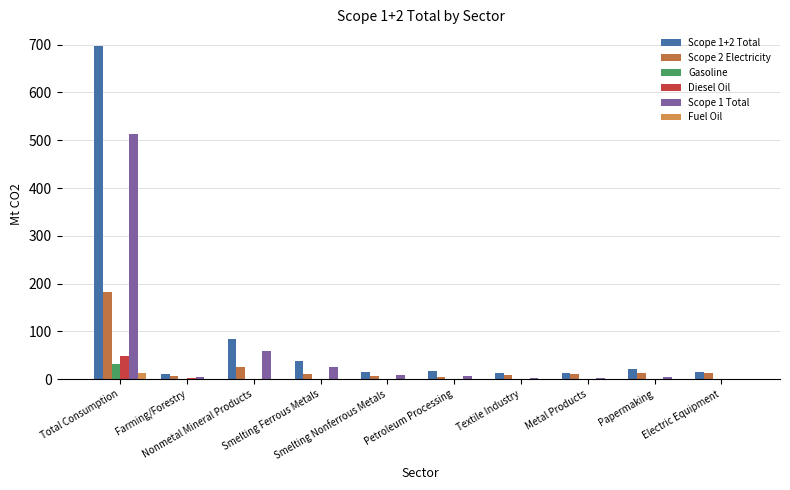

List the labels in order of Fuel Oil value, smallest first.

Farming/Forestry, Smelting Ferrous Metals, Papermaking, Smelting Nonferrous Metals, Textile Industry, Metal Products, Petroleum Processing, Electric Equipment, Nonmetal Mineral Products, Total Consumption